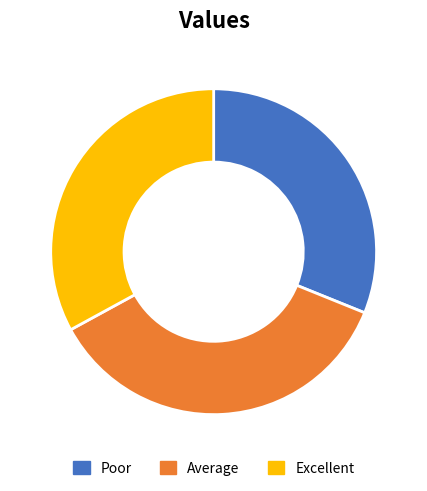

Which slice is the largest?

Average